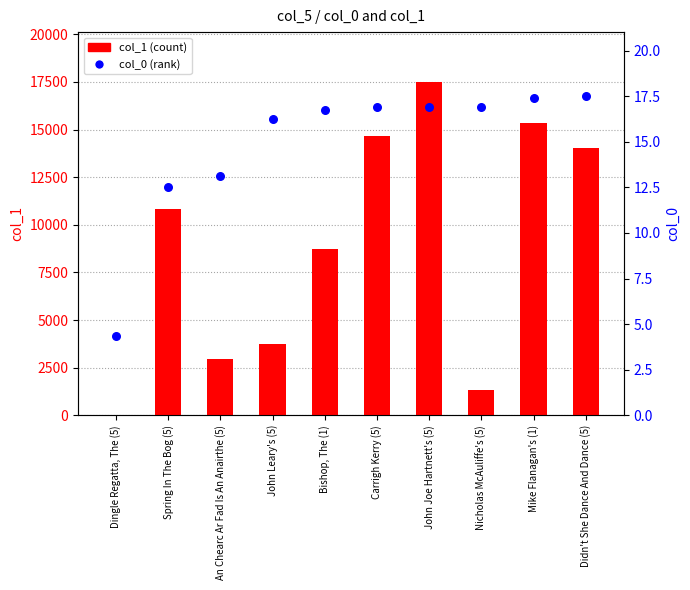

Which series reaches the maximum Y coordinate?

col_1 (count)